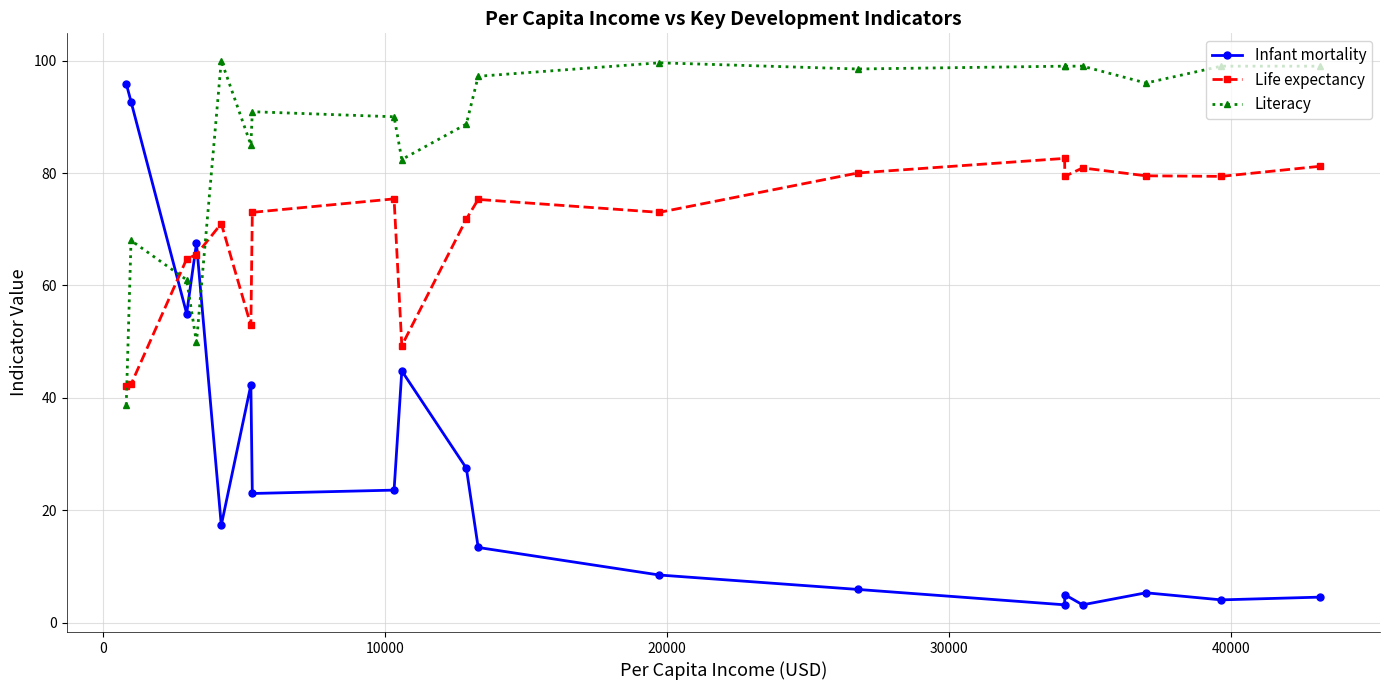

Does the chart display data point markers on the line(s)?

Yes